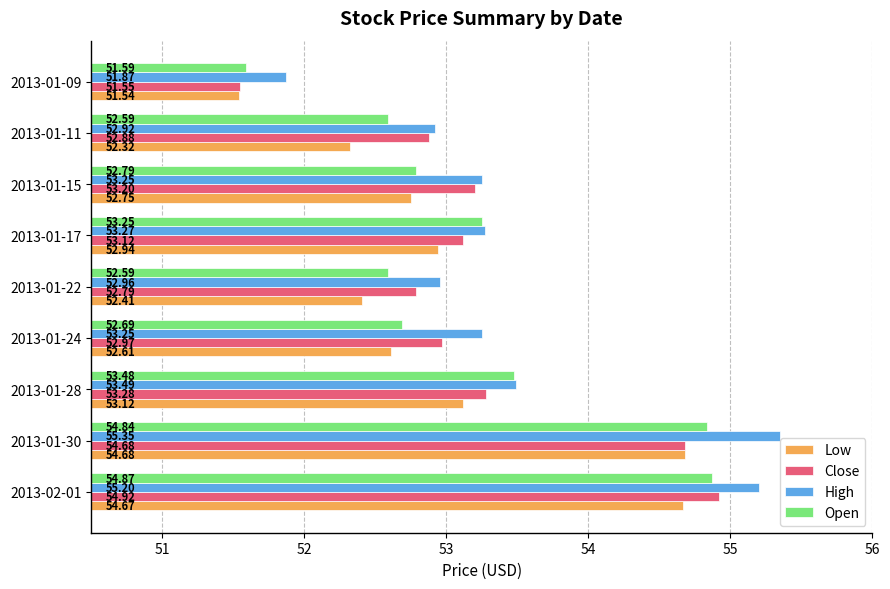

What is the sum of all Low values?

477.0